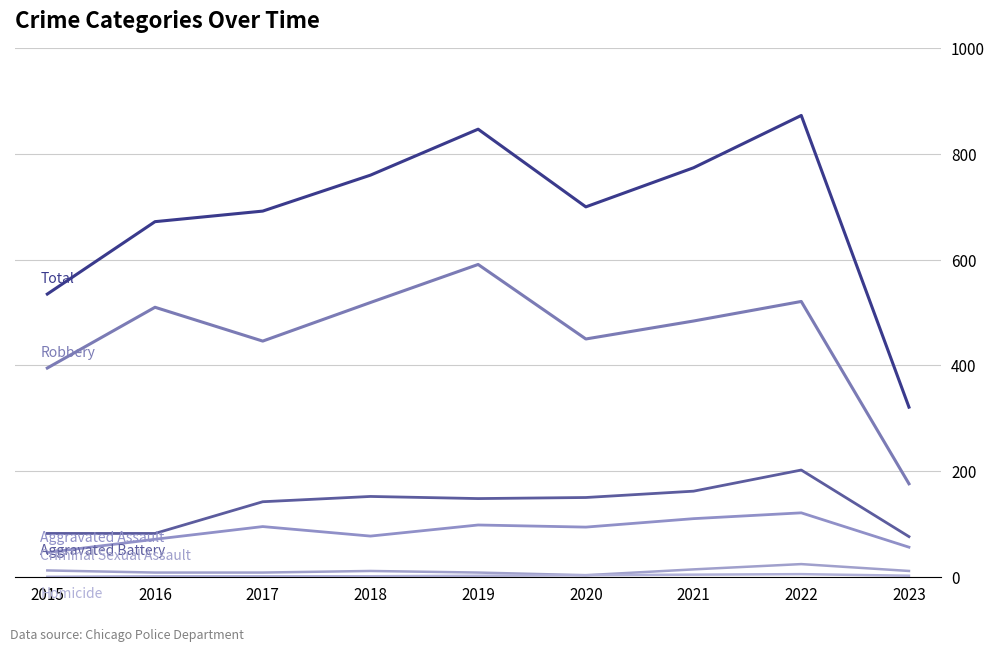

Does the chart have visible grid lines?

Yes